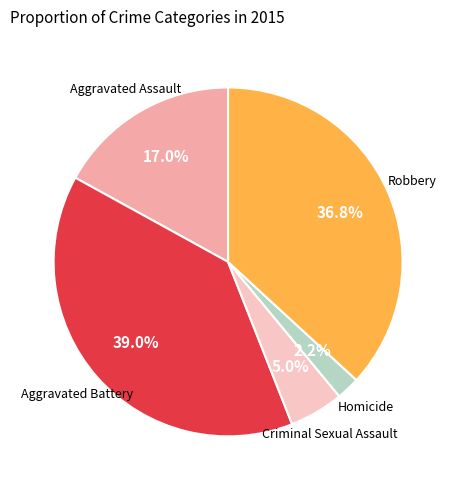

How many slices are in this pie chart?

5